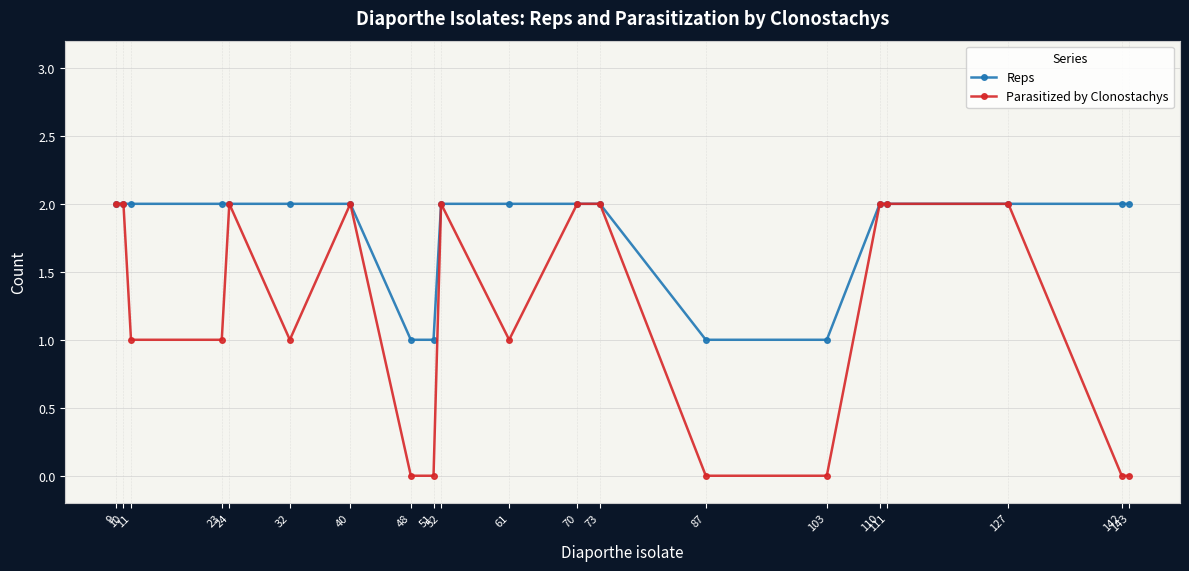

What is the difference between the second highest and minimum values in the Reps series?

1